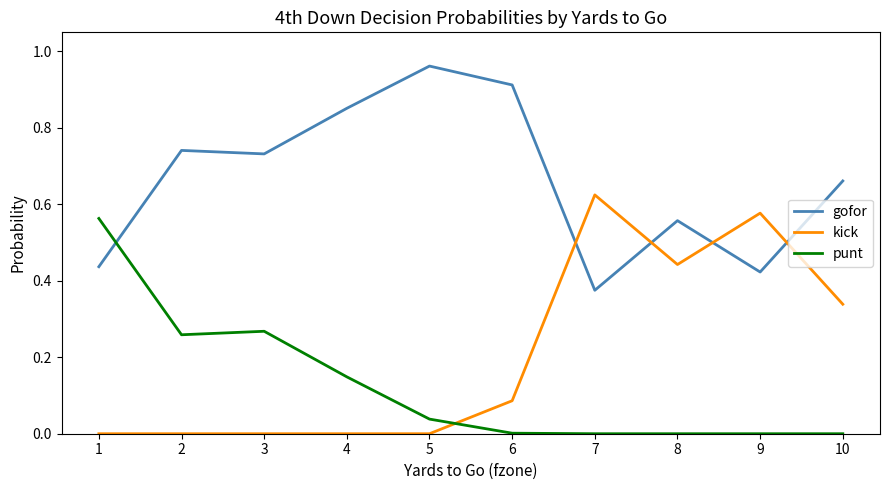

At which label does gofor reach its minimum?

7